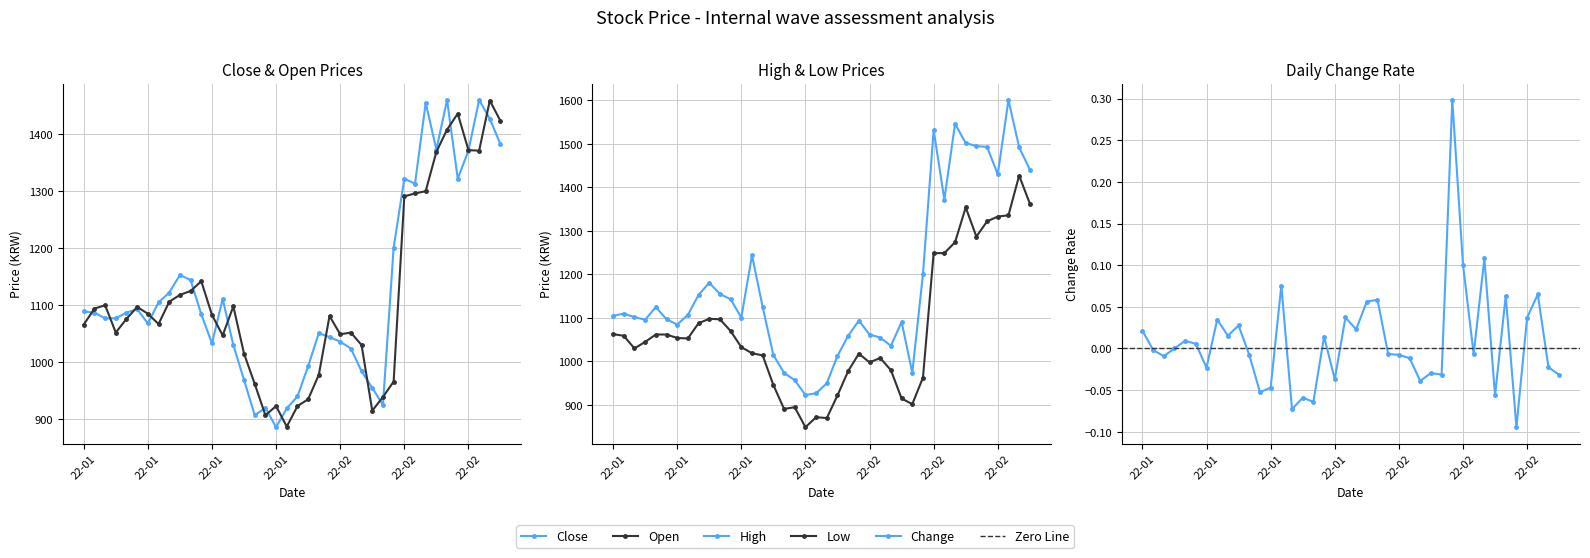

True or false: High and Close cross at least once.

False